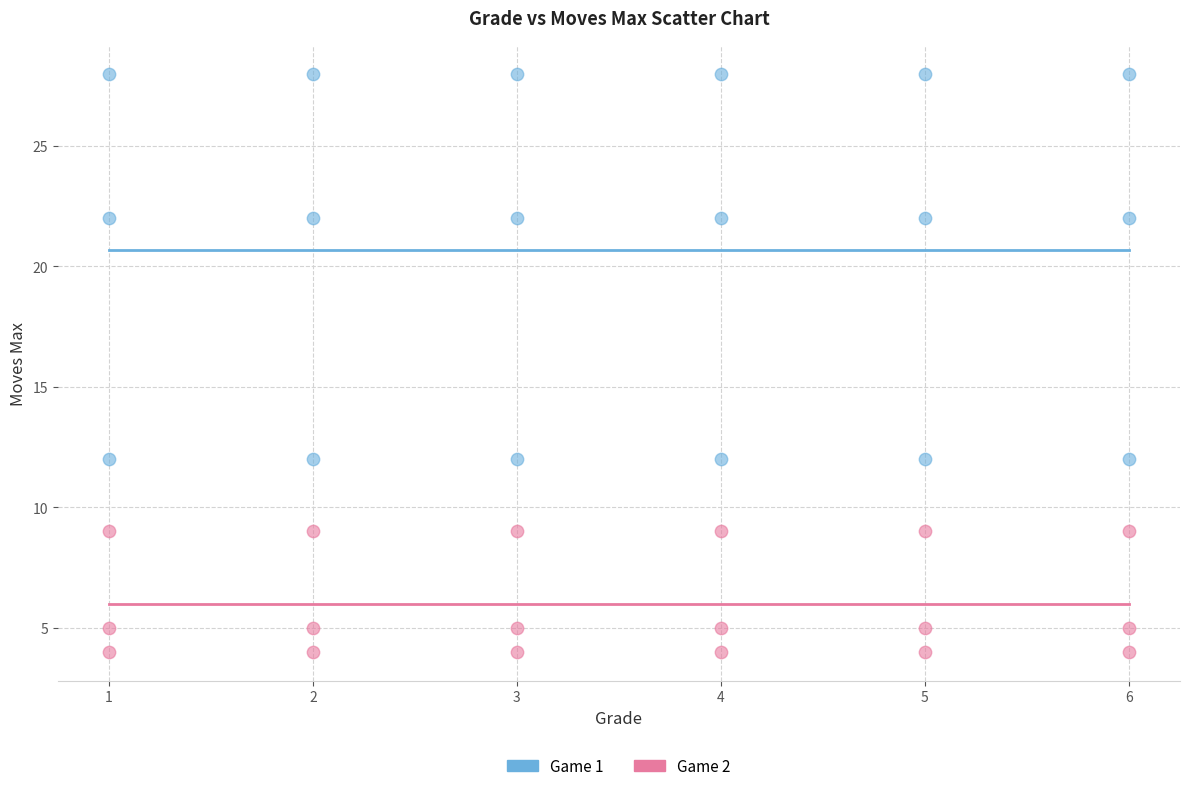

Which series reaches the minimum Y coordinate?

Game 2